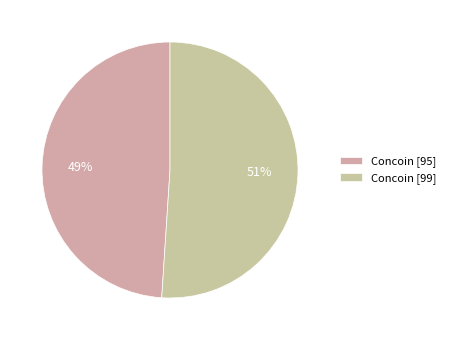

To the nearest percent, what is the difference between the largest and smallest slice percentages?

2%